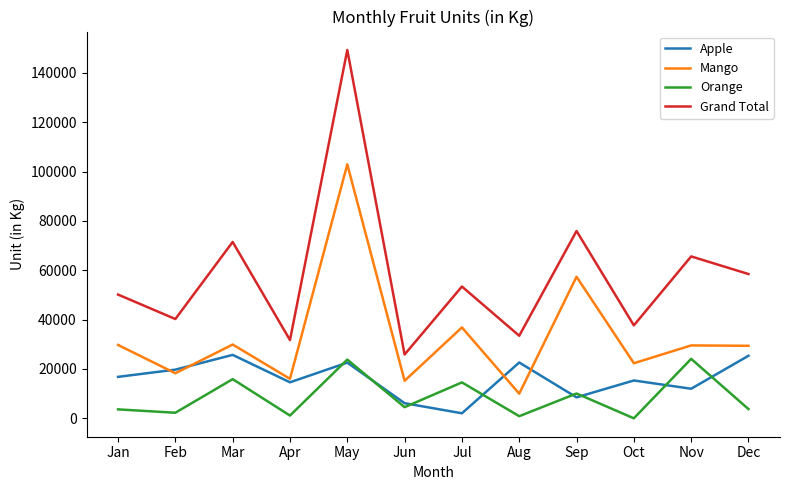

What is the spread (max minus min) of values at Dec?

54718